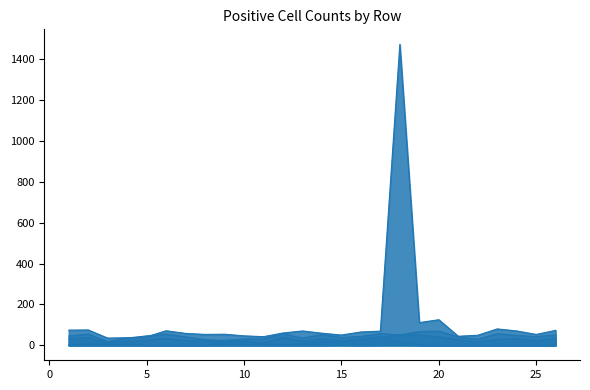

How many interior local valleys does the Ch3PositiveCells series have?

7